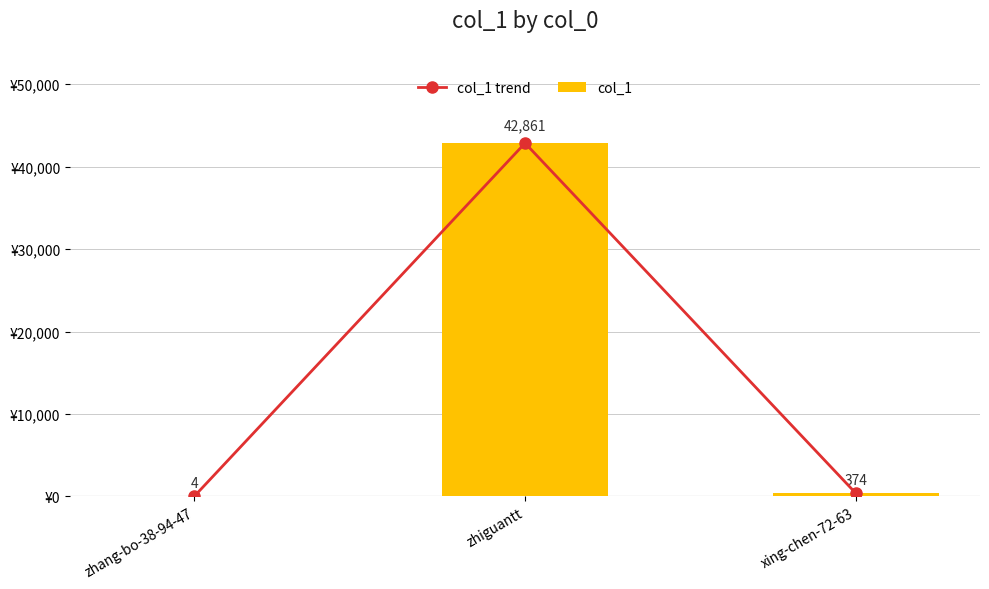

What position from the right is zhiguantt?

2